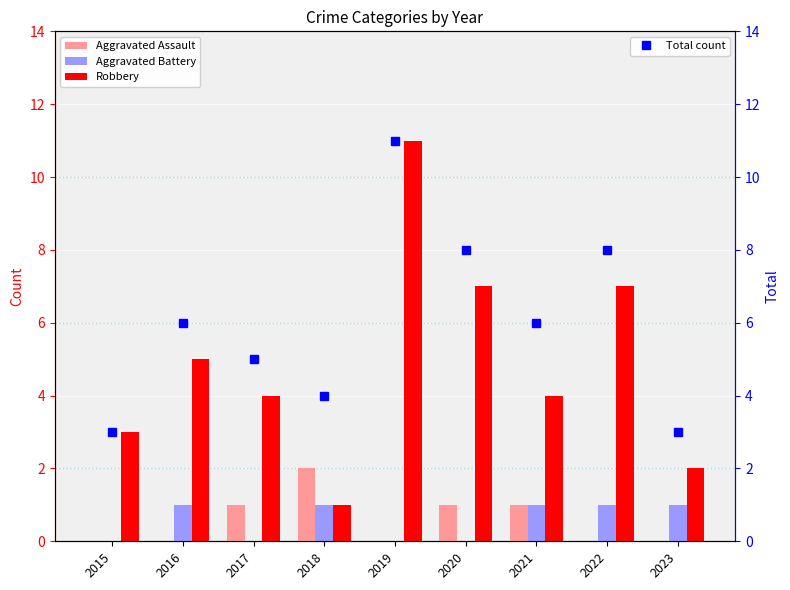

Between 2019 and 2021, which series saw the biggest shift?

Robbery